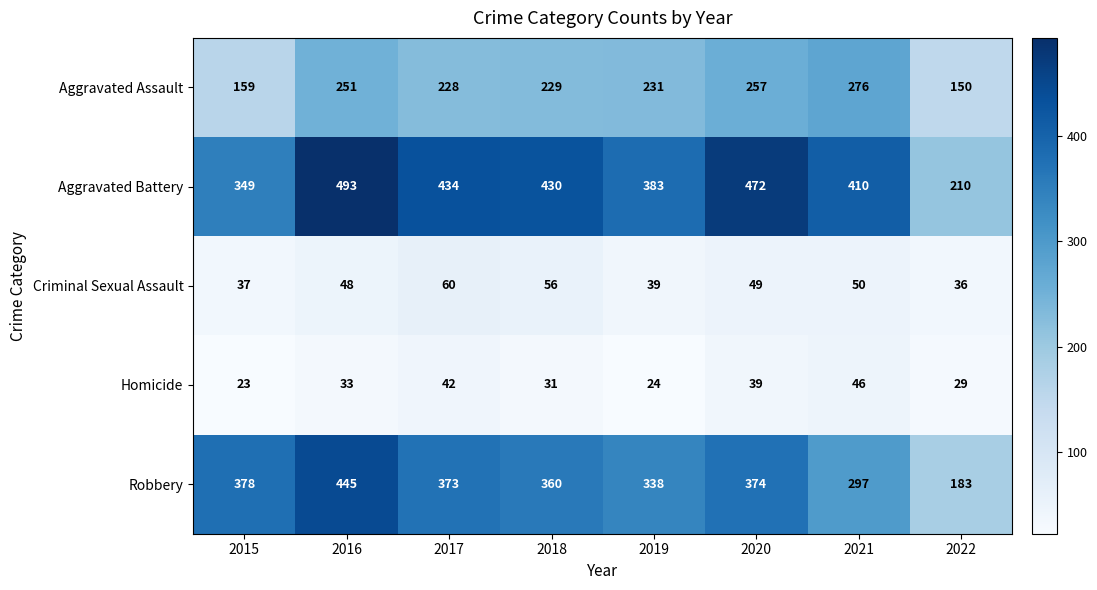

Read the Aggravated Battery value at 2017, to the nearest 10.

430